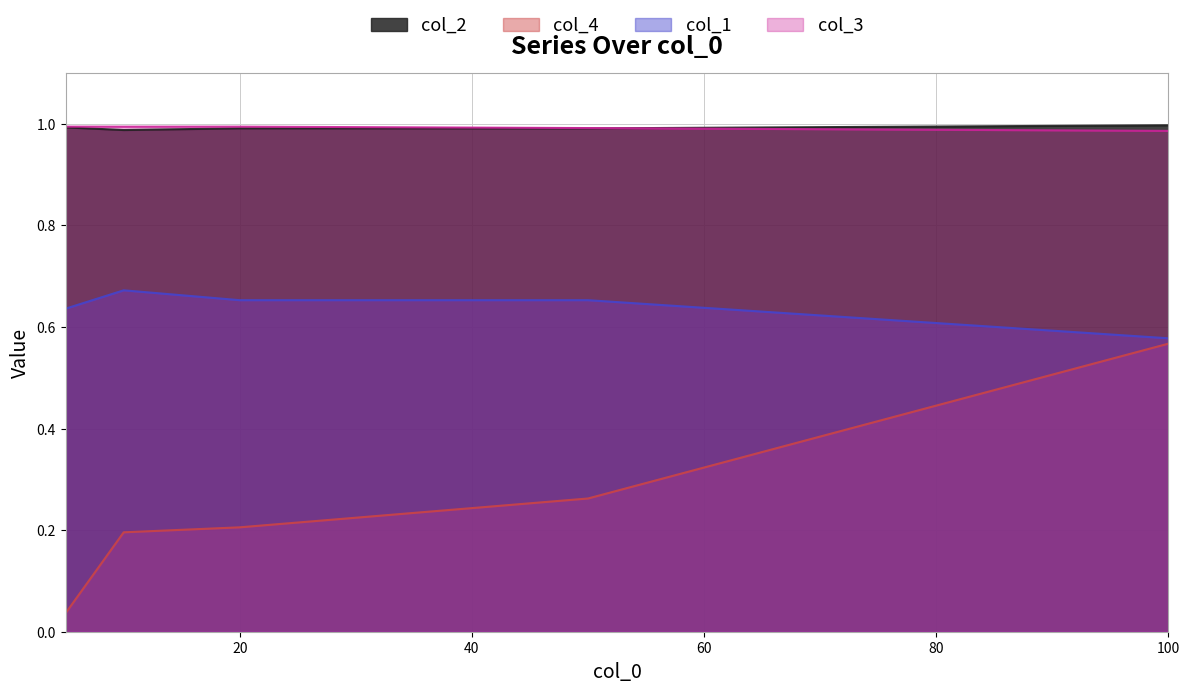

Which has a higher value, 50 or 10?

50